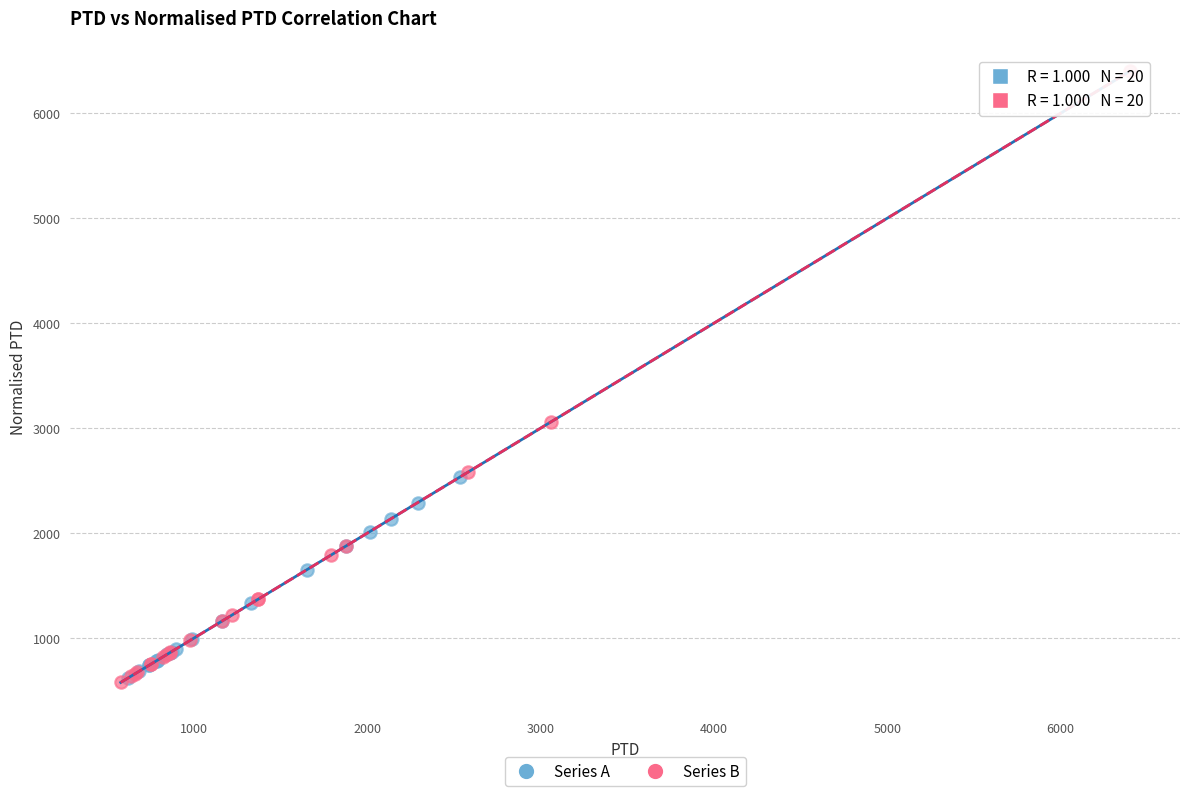

Which series reaches the maximum Y coordinate?

Series B